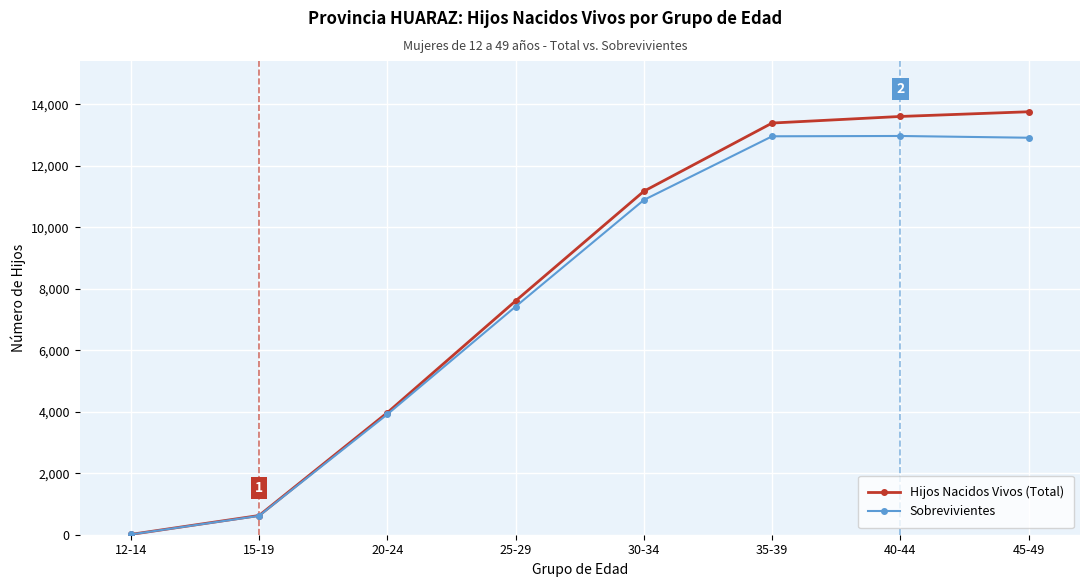

What is the minimum value for Sobrevivientes?

8